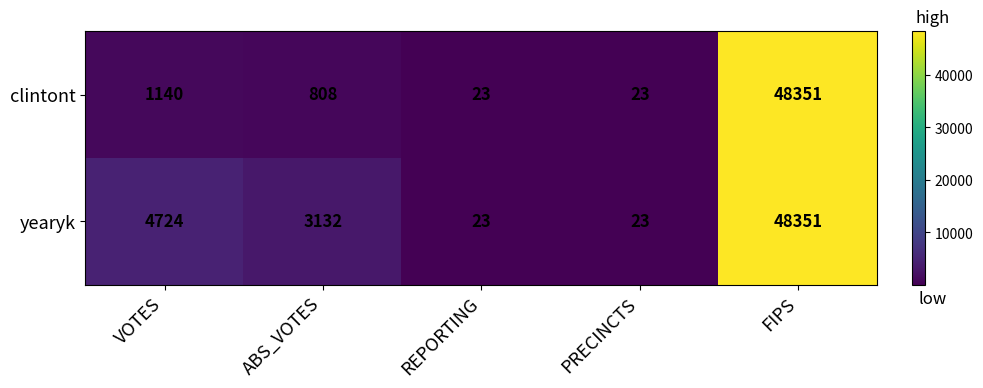

Reading left to right, what are all the values shown in this chart?

clintont: VOTES=1140	ABS_VOTES=808	REPORTING=23	PRECINCTS=23	FIPS=48351
yearyk: VOTES=4724	ABS_VOTES=3132	REPORTING=23	PRECINCTS=23	FIPS=48351